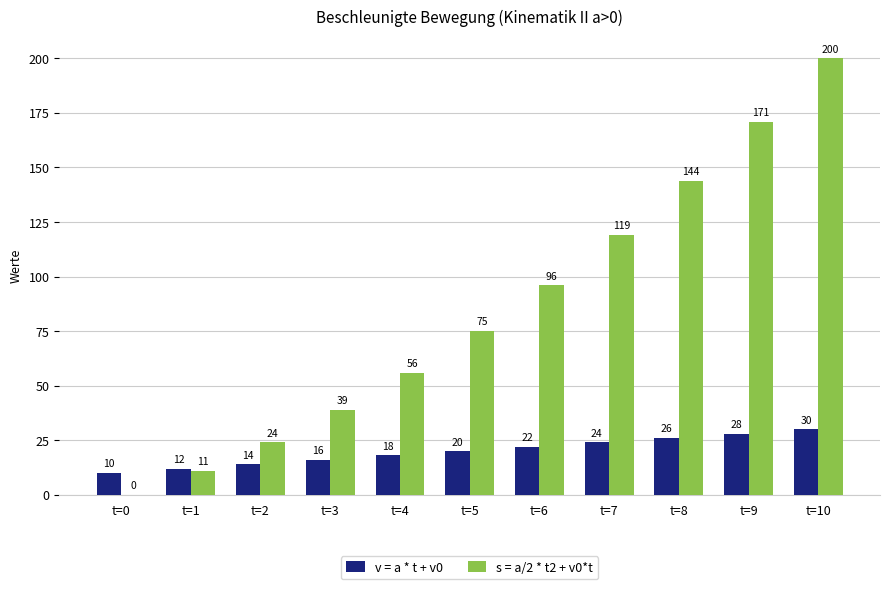

Where is s = a/2 * t2 + v0*t nearest to the value 100?

t=6